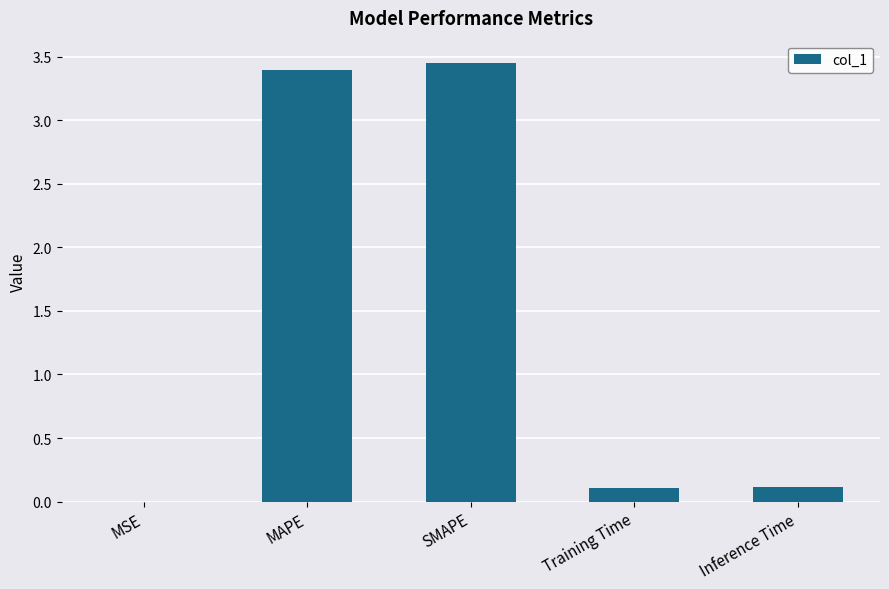

What is the change in value from MAPE to SMAPE?

+0.1